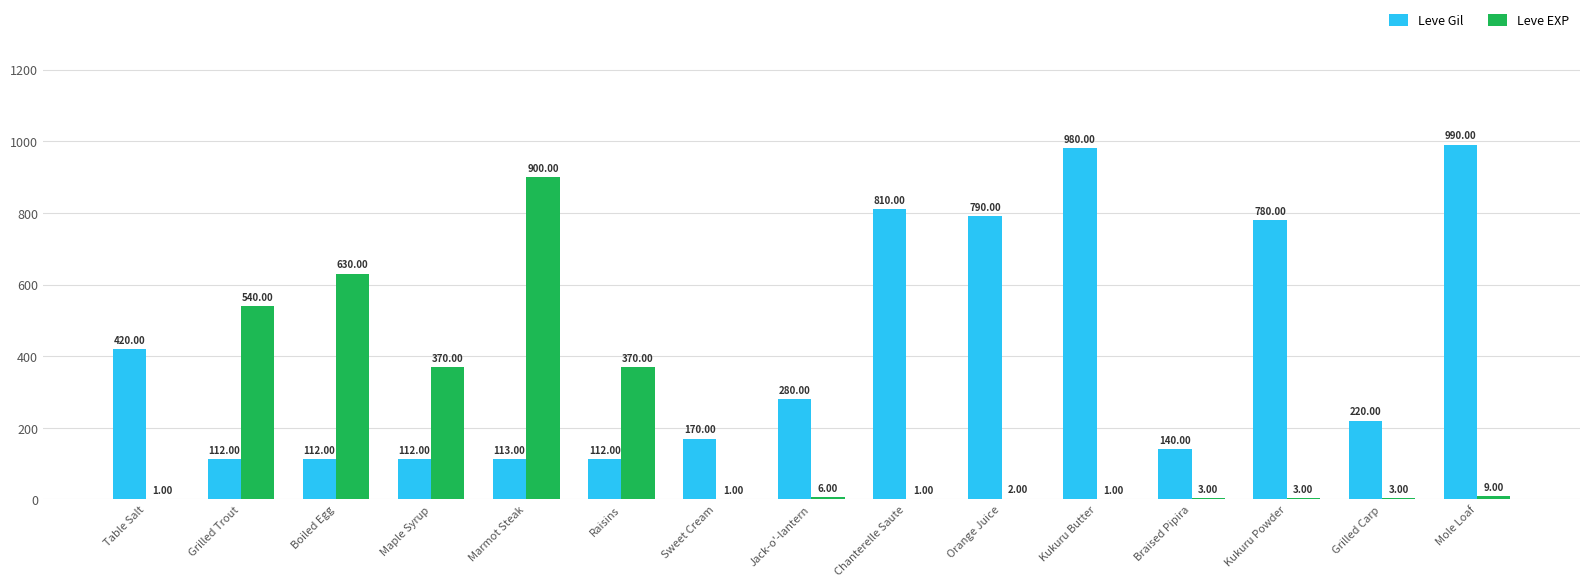

Which series changed the most between Table Salt and Grilled Carp?

Leve Gil